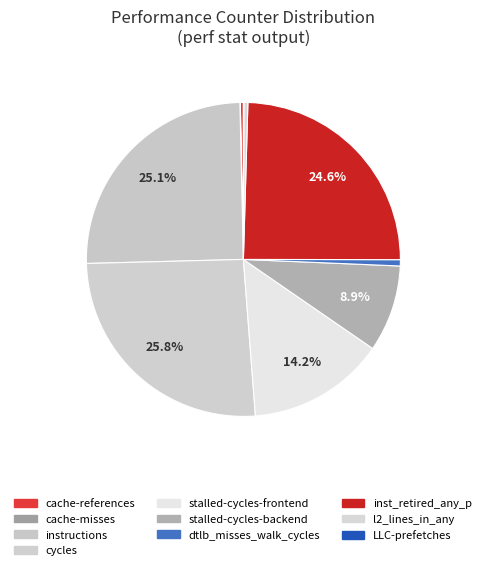

Which slice is the largest?

cycles